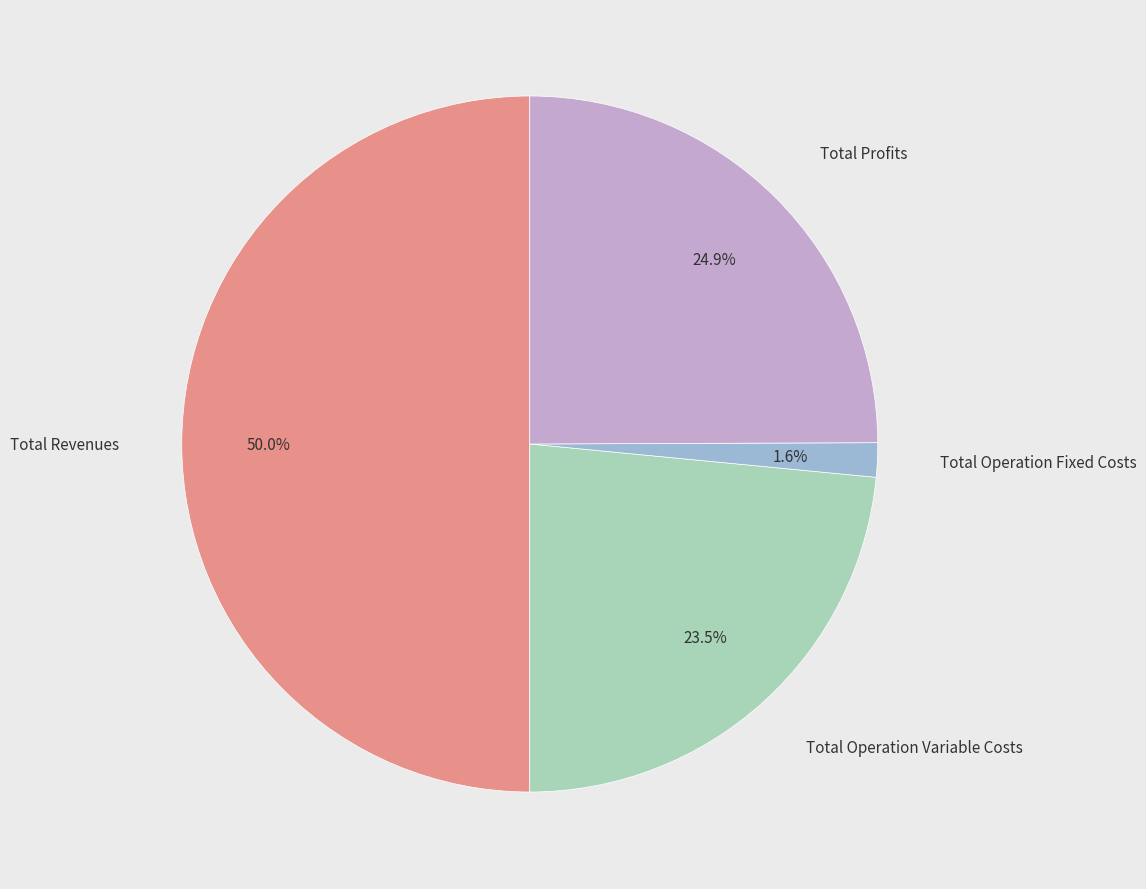

How many segments does this pie chart have?

4